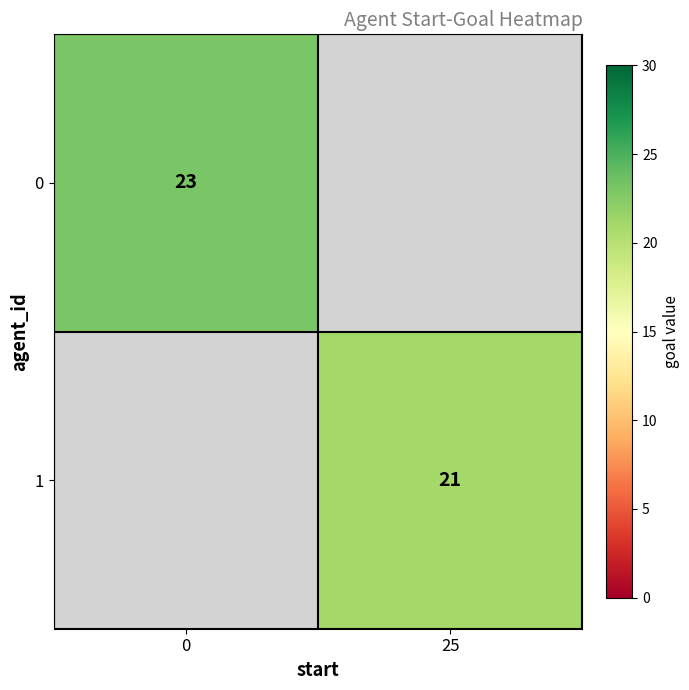

At 0, list the series in order from largest to smallest.

row_0, row_1